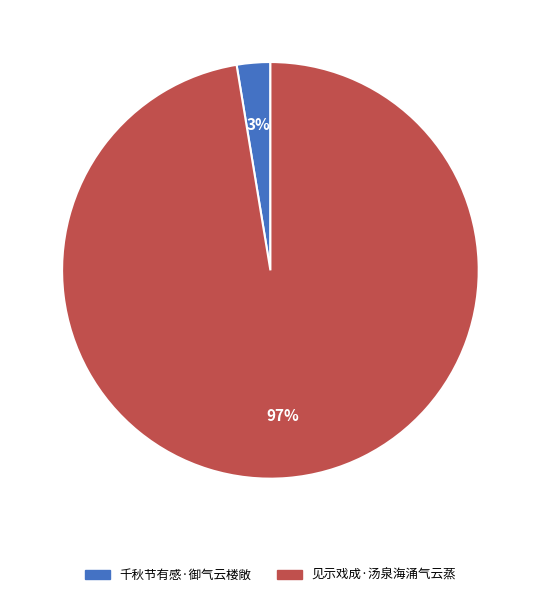

The 见示戏成·汤泉海涌气云蒸 slice represents 97% of the pie. True or false?

True